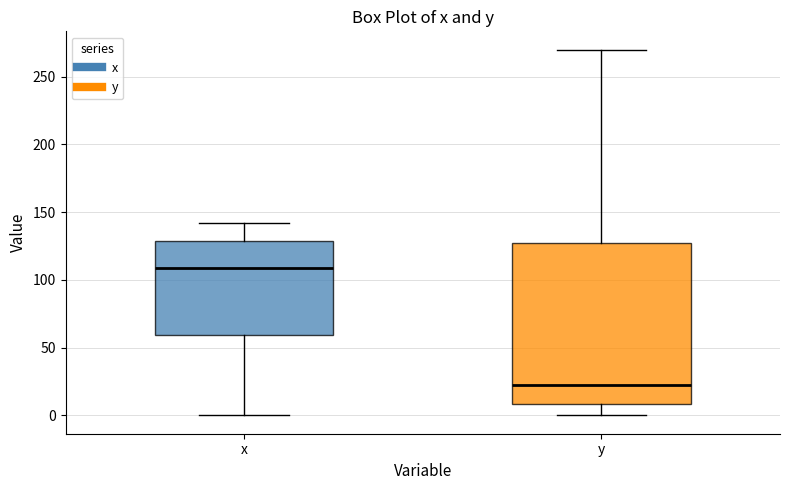

Reading left to right, transcribe this box plot: for each box, give where its median line is, the range the box spans, and where its two whiskers end, as read against the y-axis. The values are not printed on the chart, so give them approximately, as read against the axis.

x: median 110, box 60 to 130, whiskers 0 to 140
y: median 25, box 10 to 125, whiskers 0 to 270